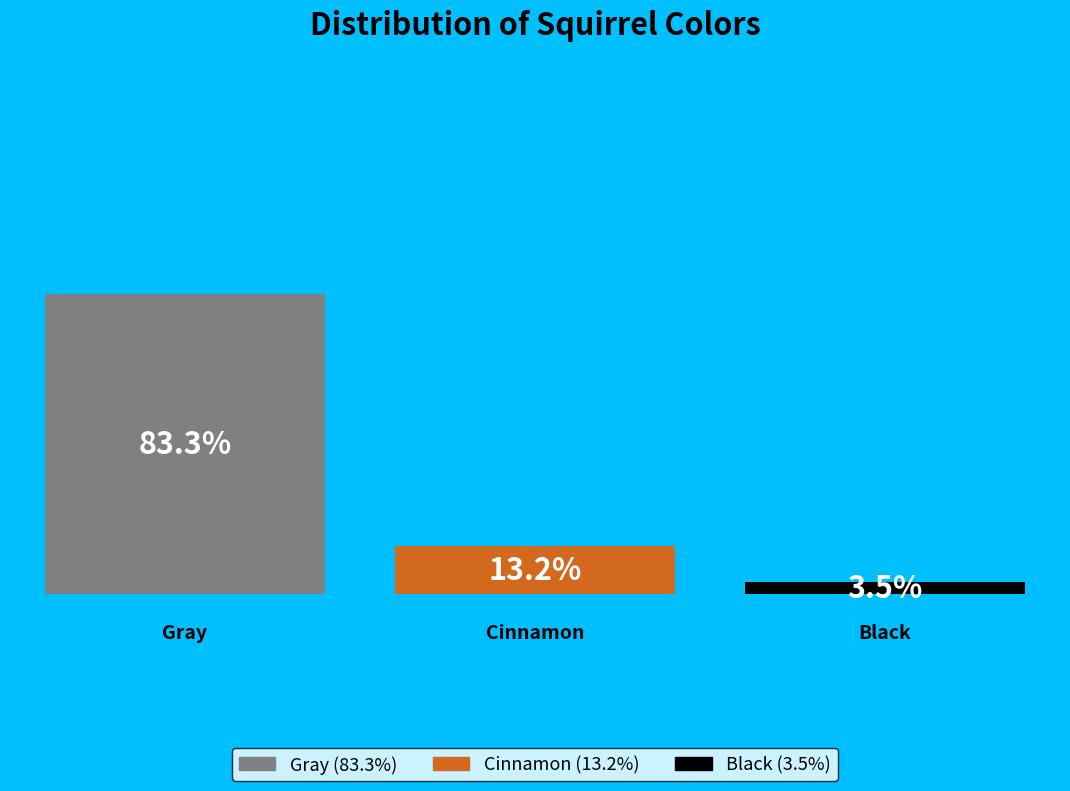

To the nearest percent, what is the difference between the largest and smallest slice percentages?

80%